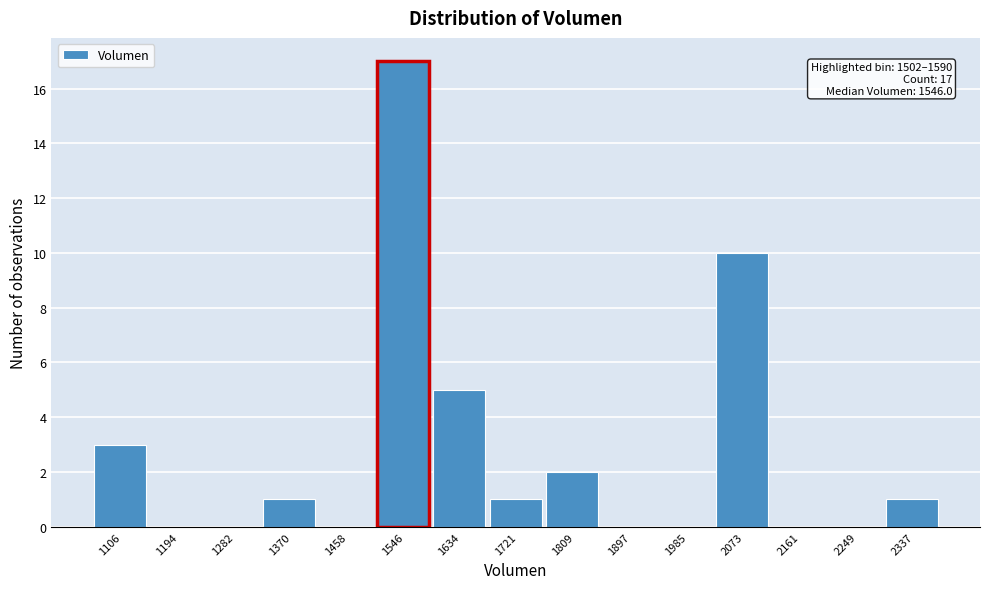

Which range on the x-axis has the tallest bar?

1500 to 1590